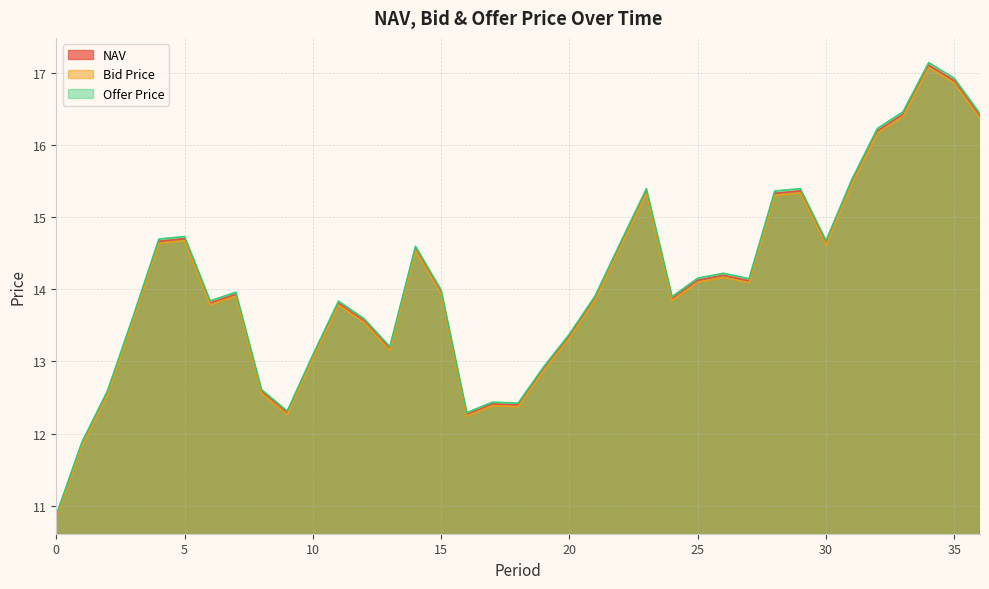

What is the difference between the second highest and minimum values in the Offer Price series?

6.1